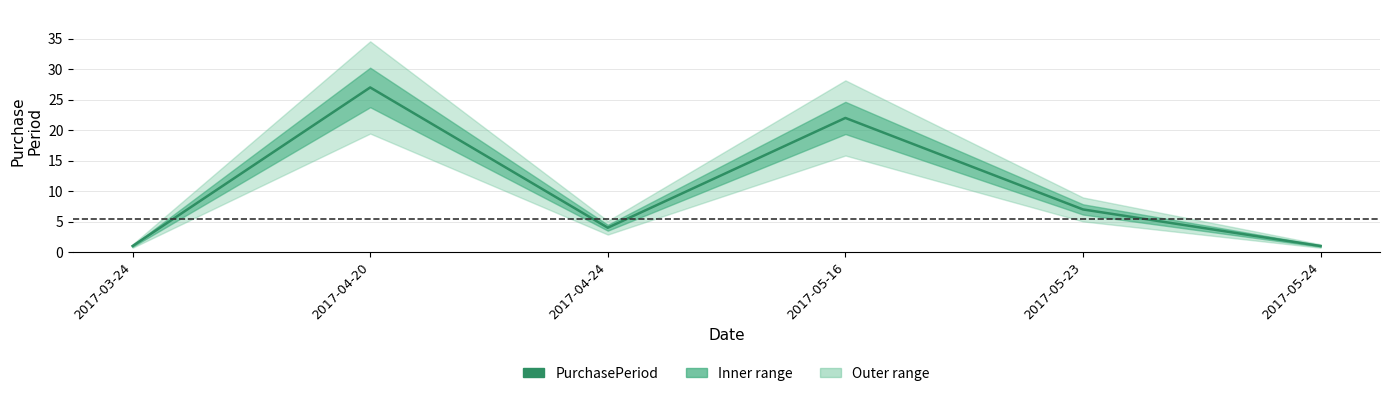

What is the ratio of the value at 2017-04-24 to the value at 2017-04-20?

0.1